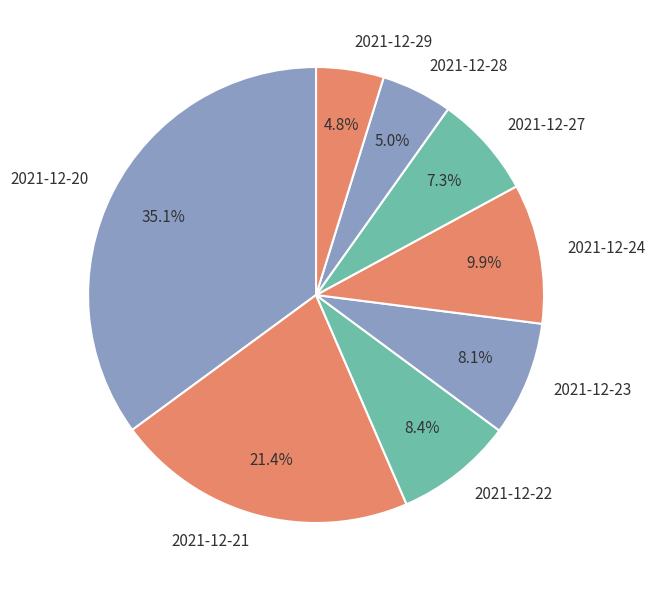

What portion of the pie excludes 2021-12-24?

90.1%